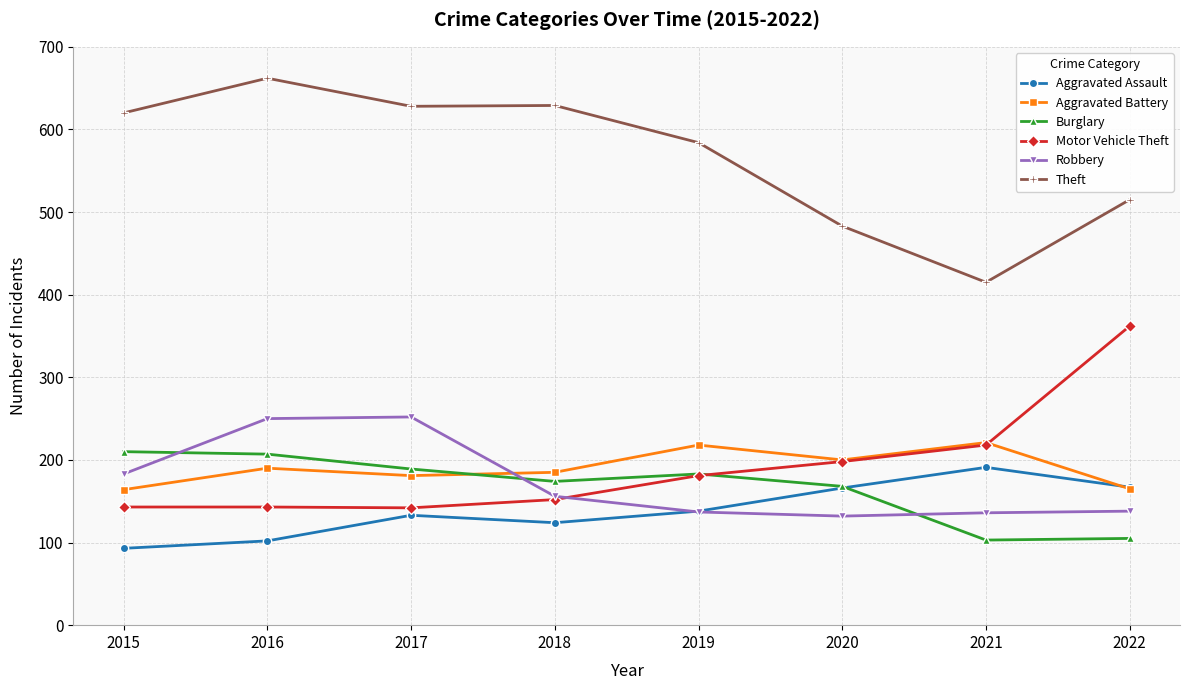

How many series are shown in this chart?

6